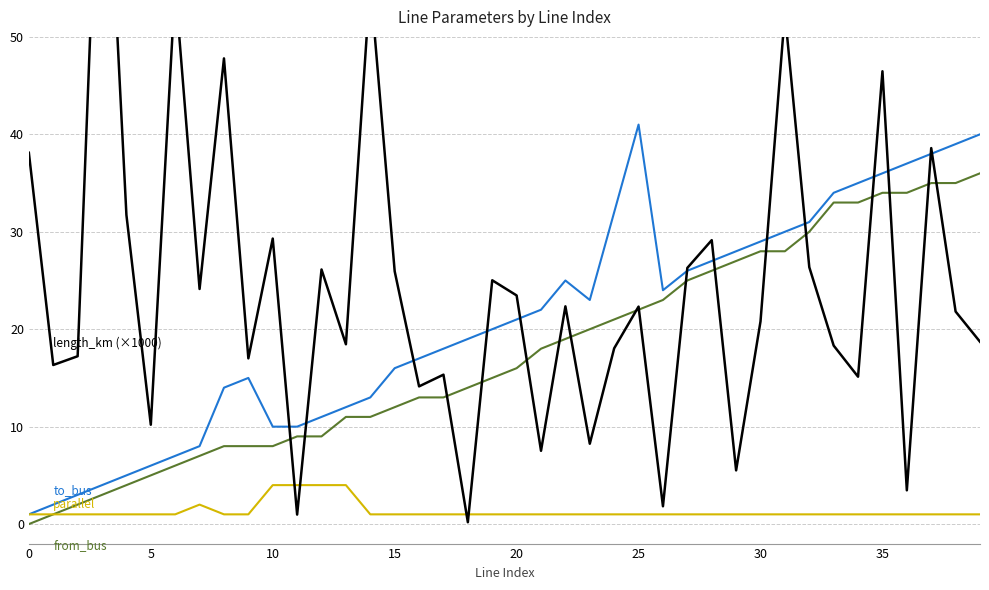

Count the parallel values in the range 1 to 2.

36